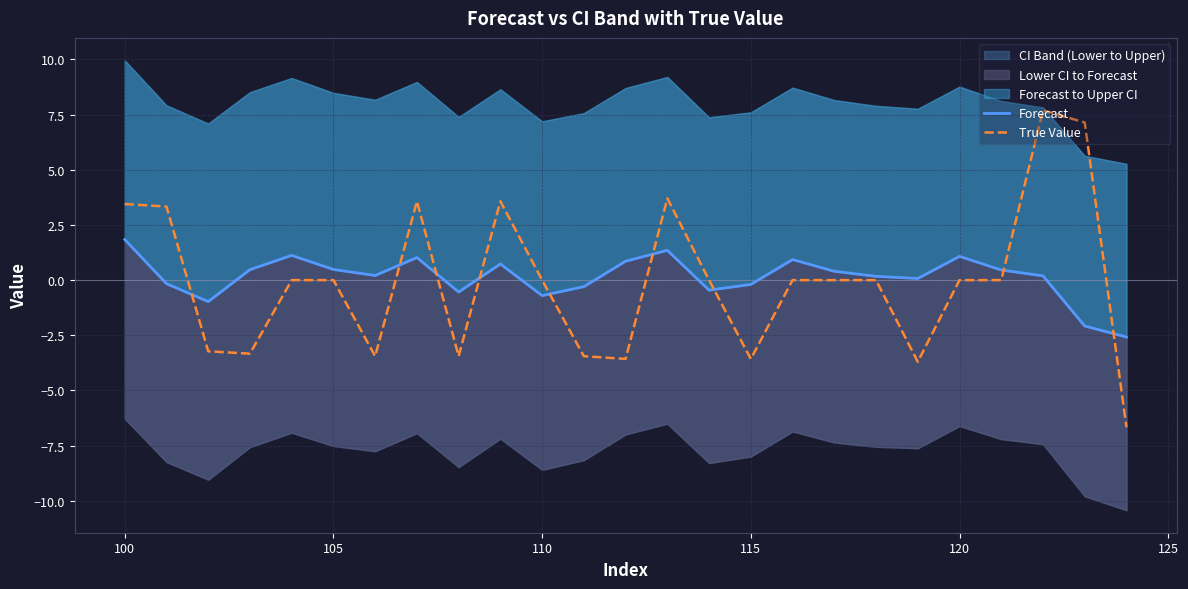

What is the value of the Forecast point at the 1st from the left?

1.8